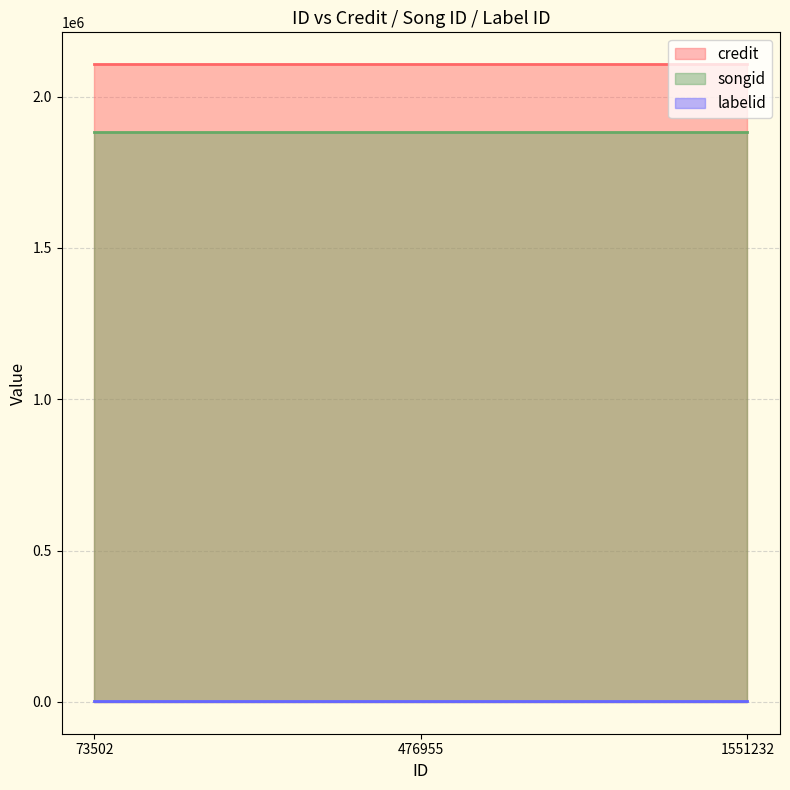

How many lines are shown in the chart?

3